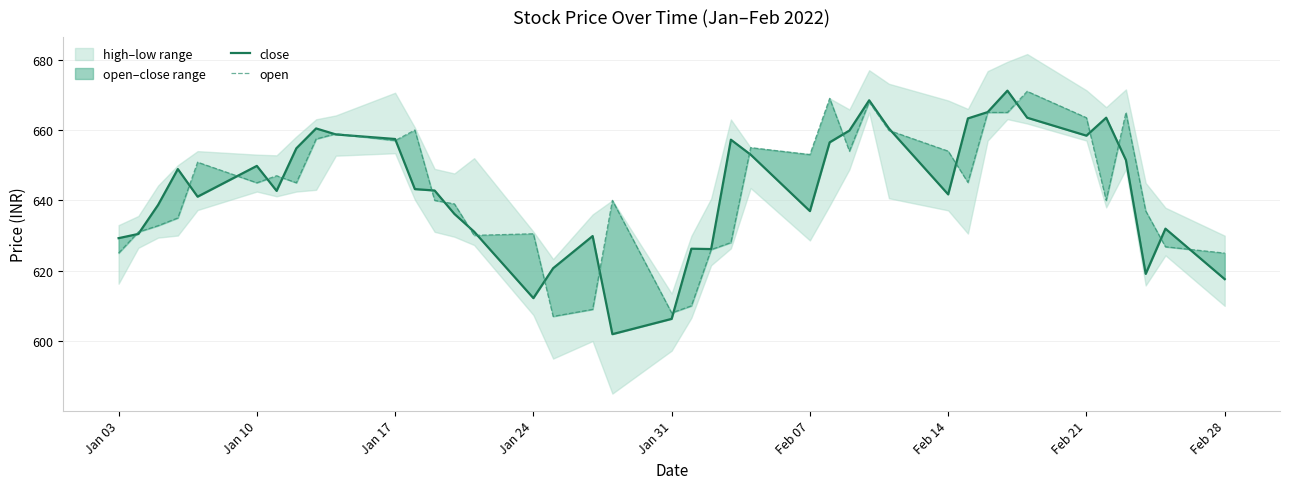

The value of close at 37 is 372.6. True or false?

False